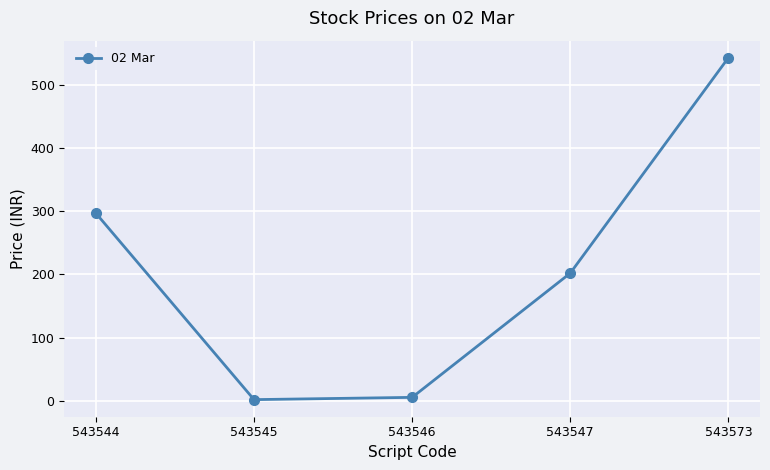

True or false: the data has more than 1 interior local peaks.

False